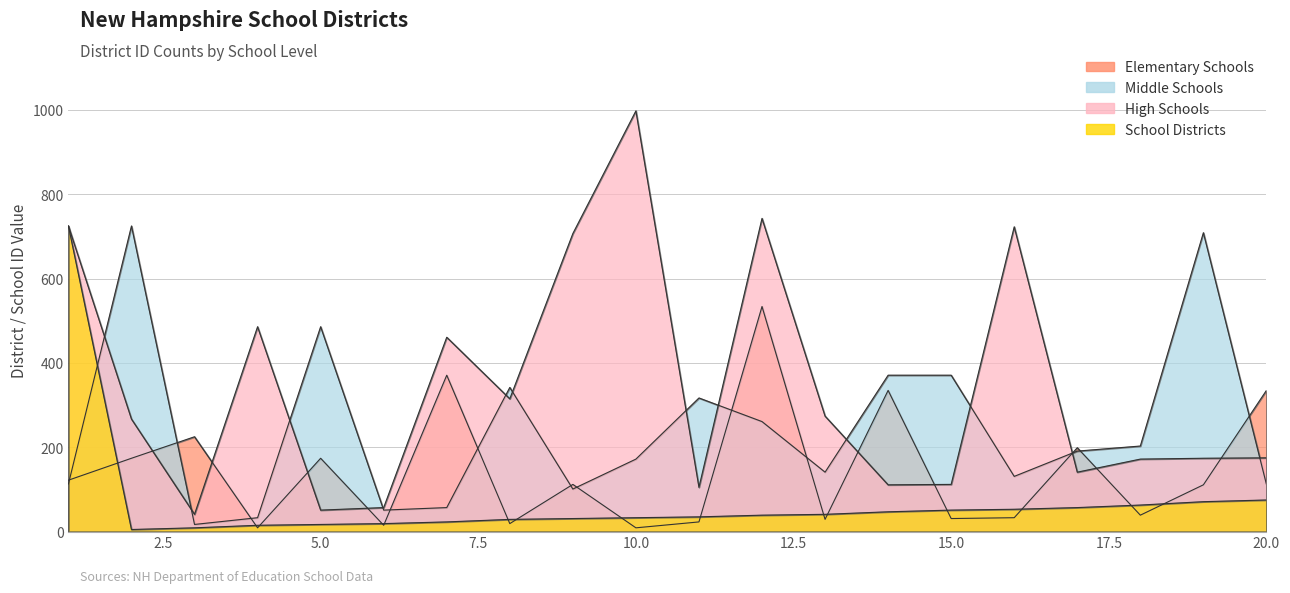

What is the difference between the second highest and second lowest values in the Middle Schools series?

676